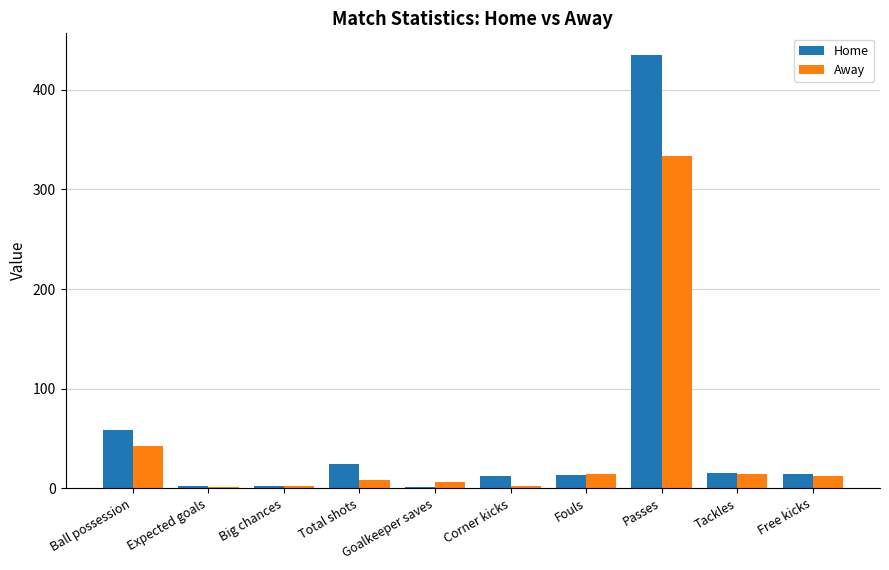

What is the sum of all Away values?

435.0